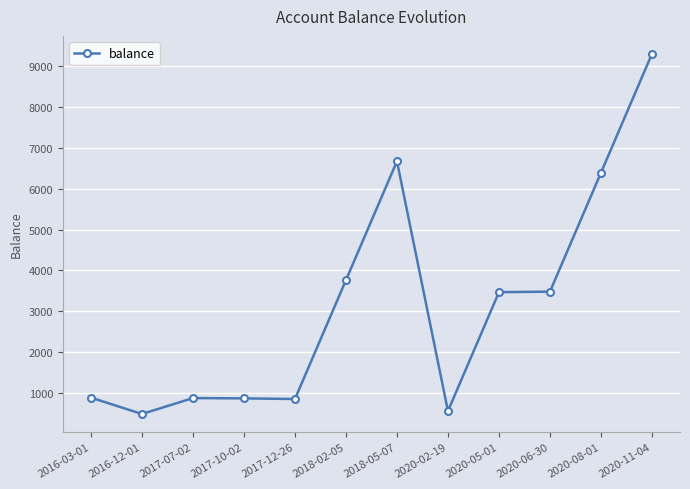

Where is the data nearest to the value 4891?

2018-02-05